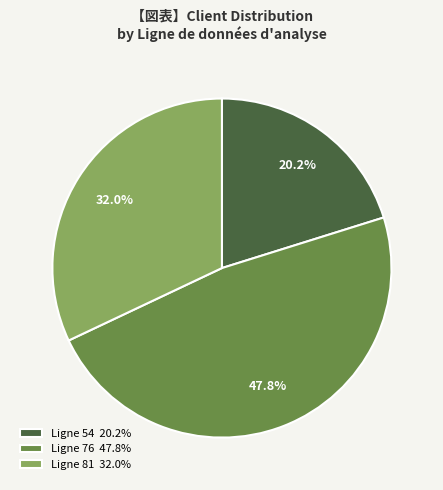

To the nearest percent, what is the difference between the largest and smallest slice percentages?

28%